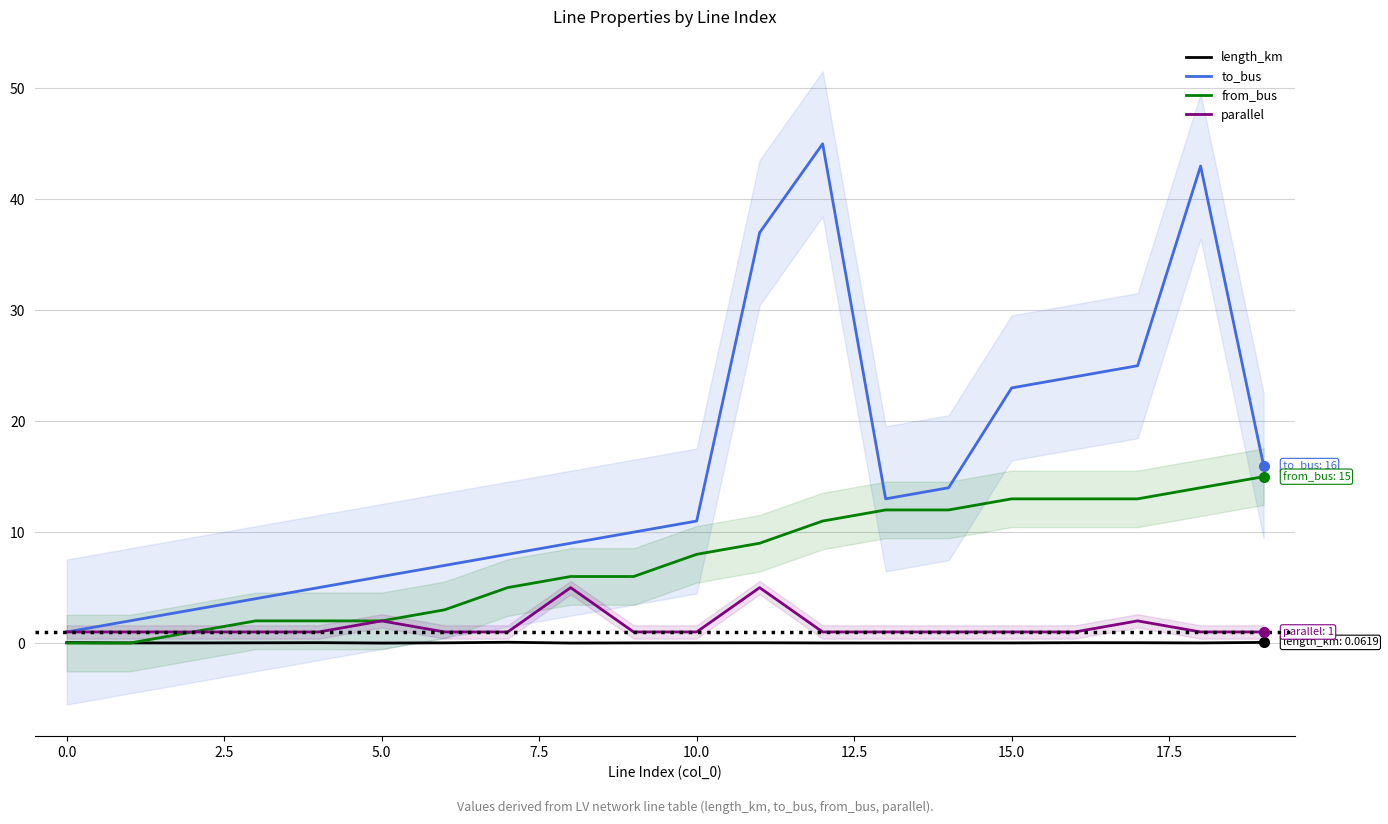

True or false: from_bus has a value of 12.0 at 14.

True